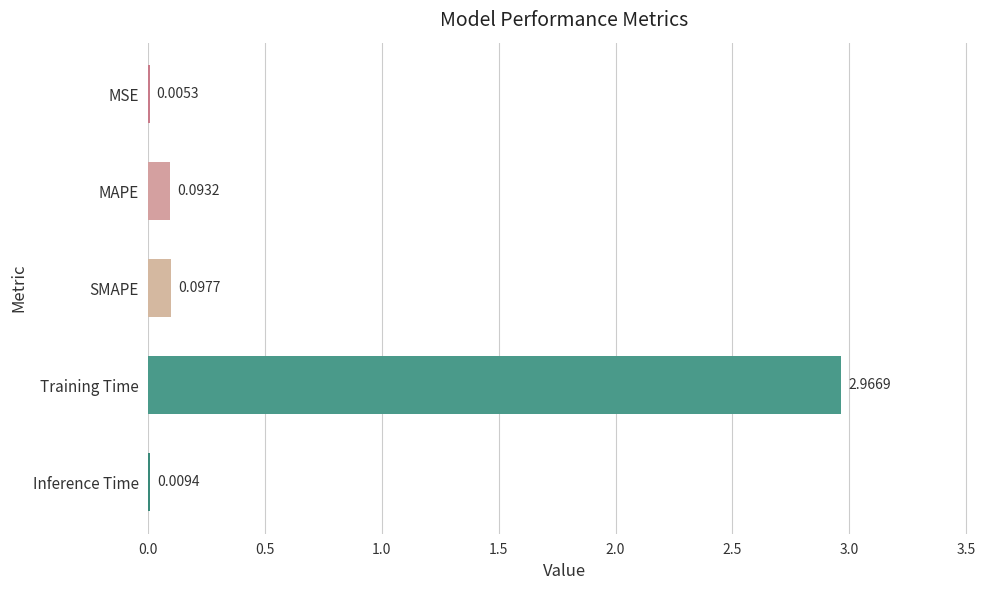

Which has a higher value, MAPE or MSE?

MAPE